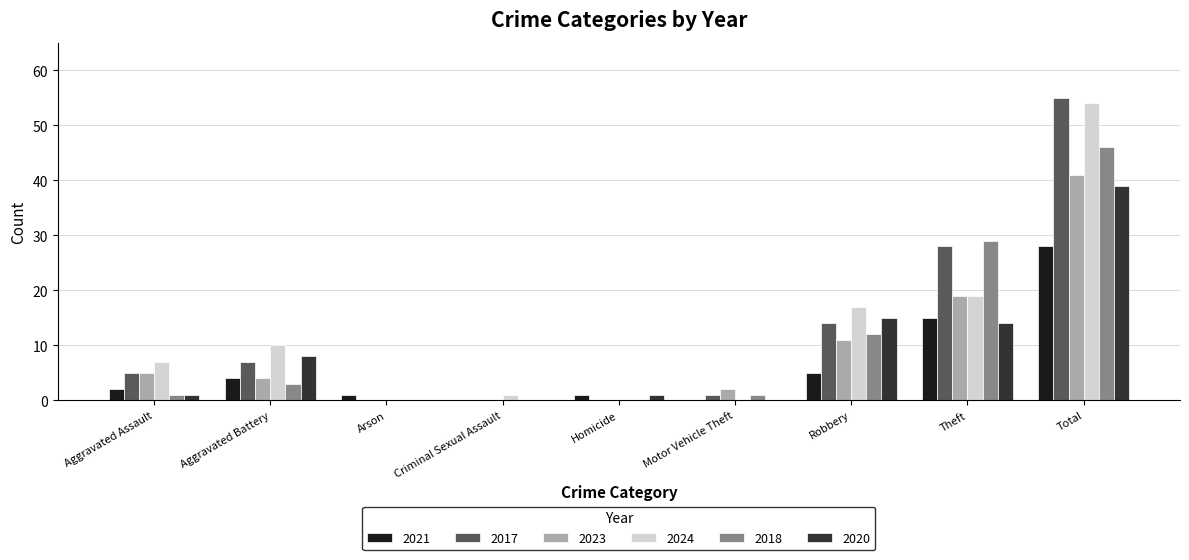

Where is 2023 nearest to the value 20?

Theft